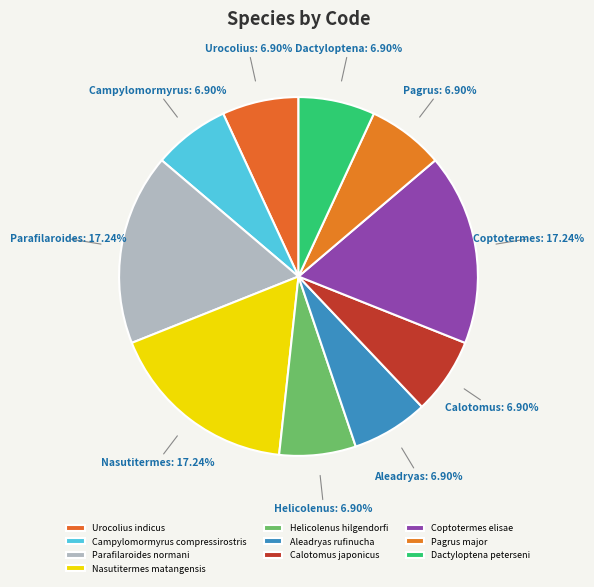

To the nearest percent, what is the combined percentage of Dactyloptena peterseni and Nasutitermes matangensis?

24%